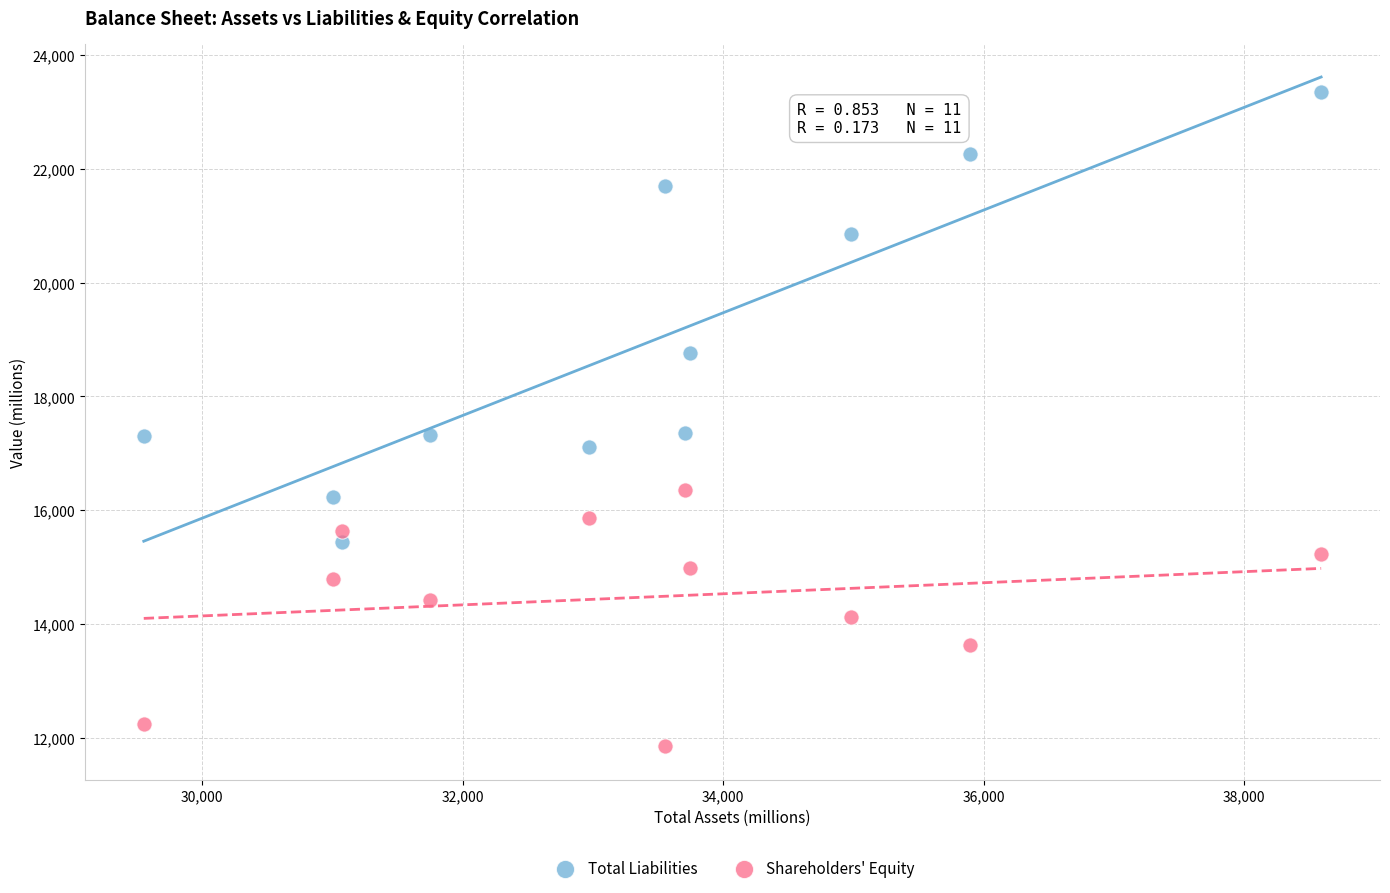

Across all data points, what is the range of Y values (max minus min)?

11509